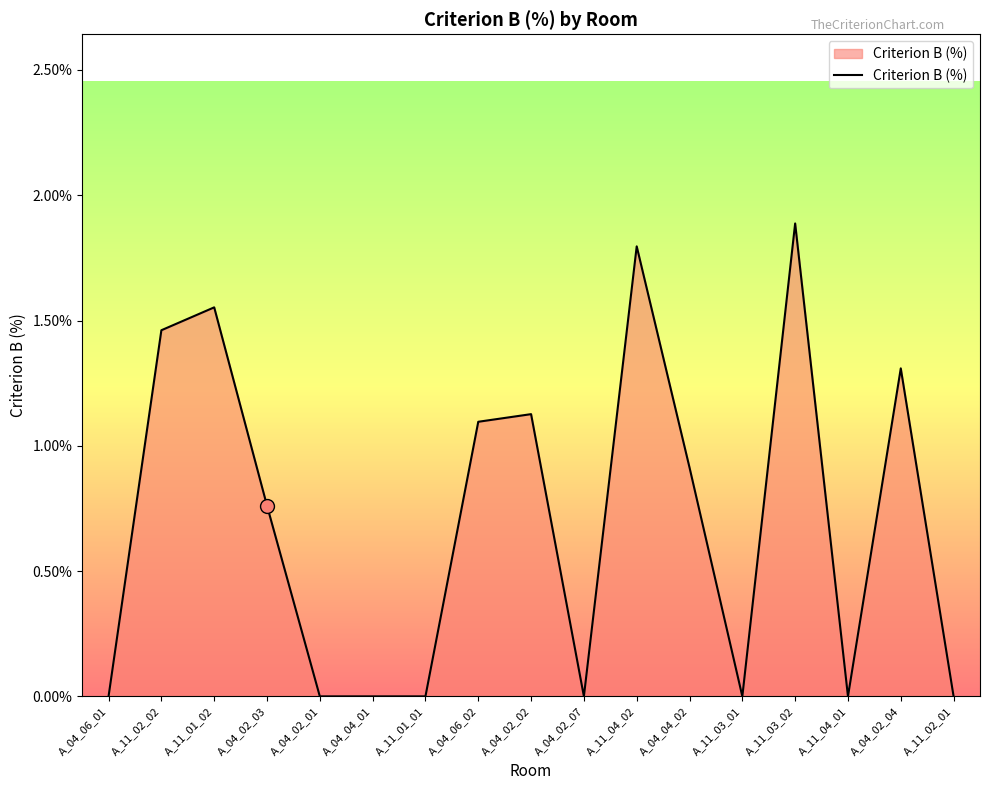

Count the number of categories in the chart.

17